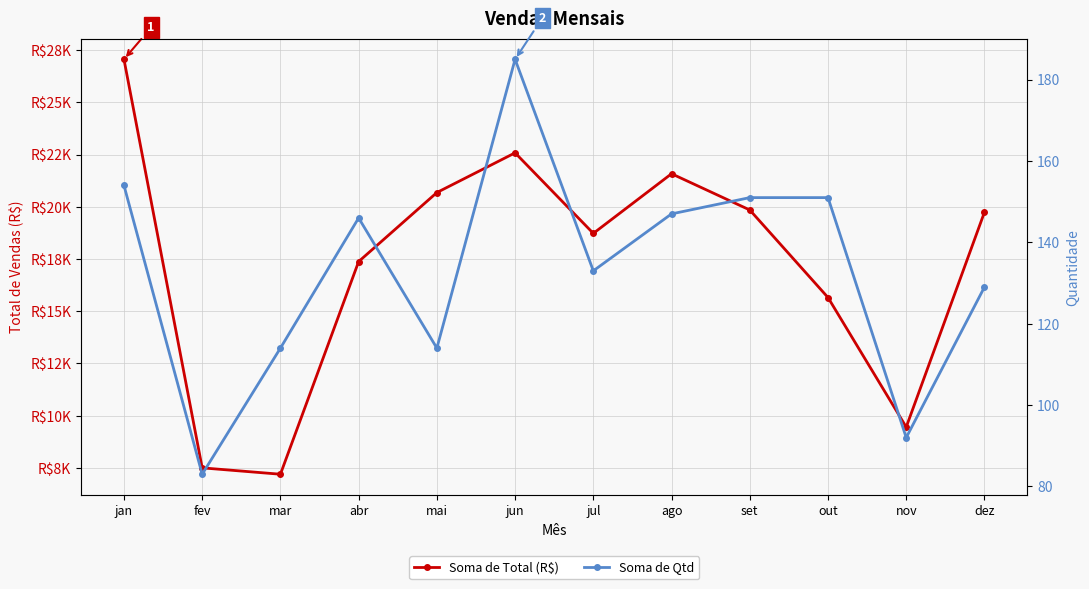

What is the average value of the Soma de Total (R$) series?

17286.8